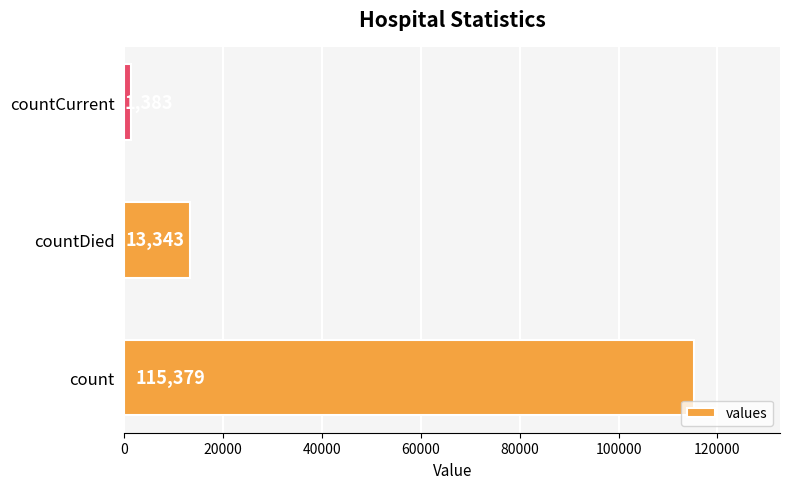

How many values are between 1383 and 115379?

3